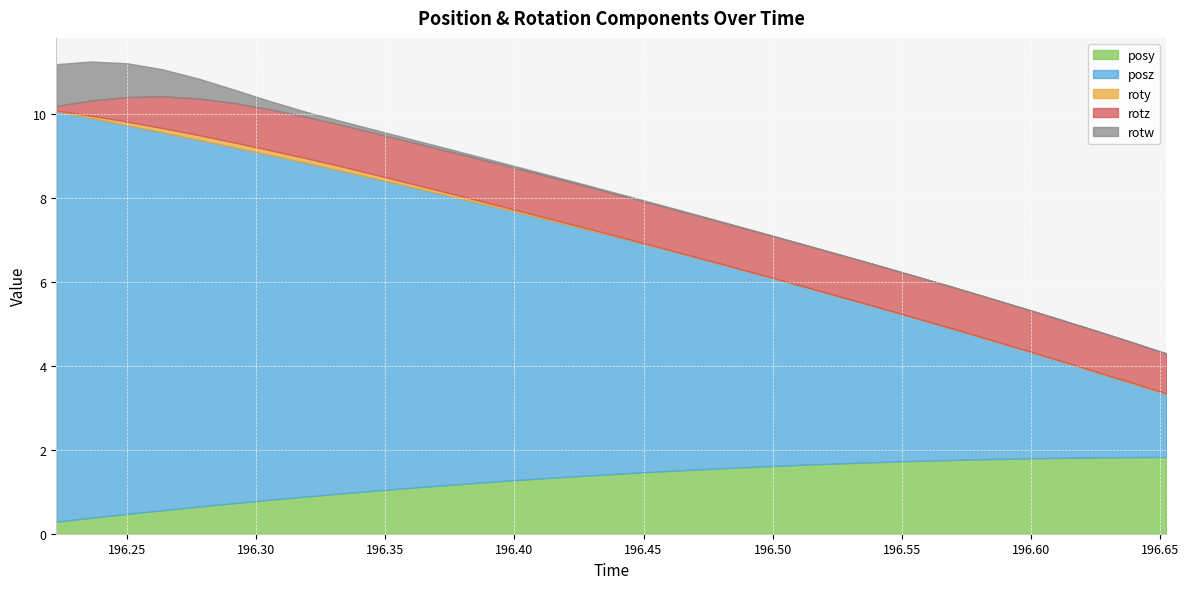

What is the difference between the highest and lowest values at 196.611?

2.3